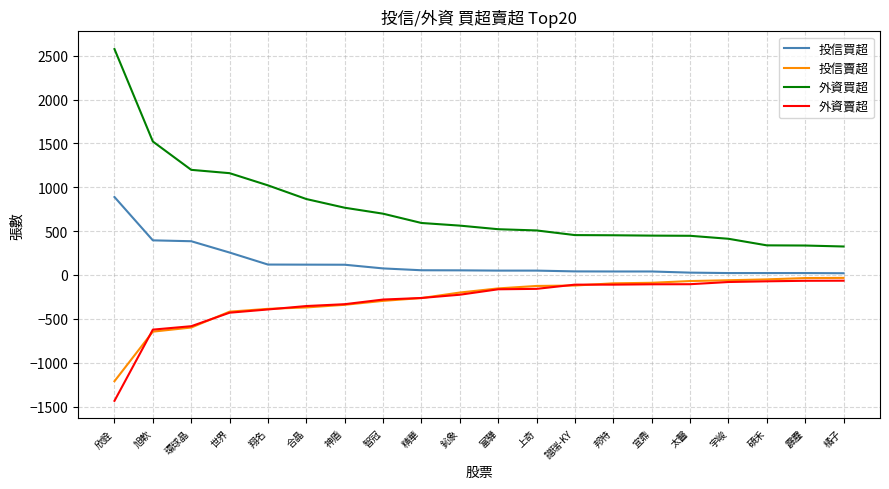

Where is 外資買超 nearest to the value 1450?

旭軟